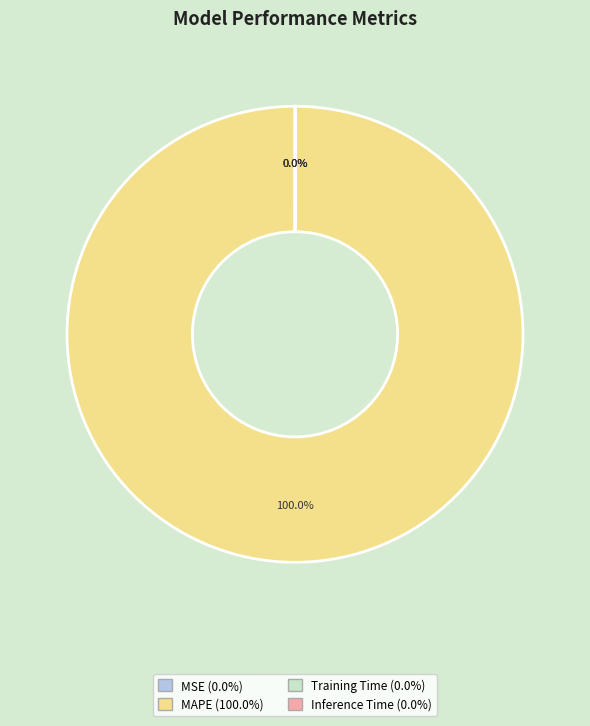

Does MAPE represent more than half of the total?

Yes